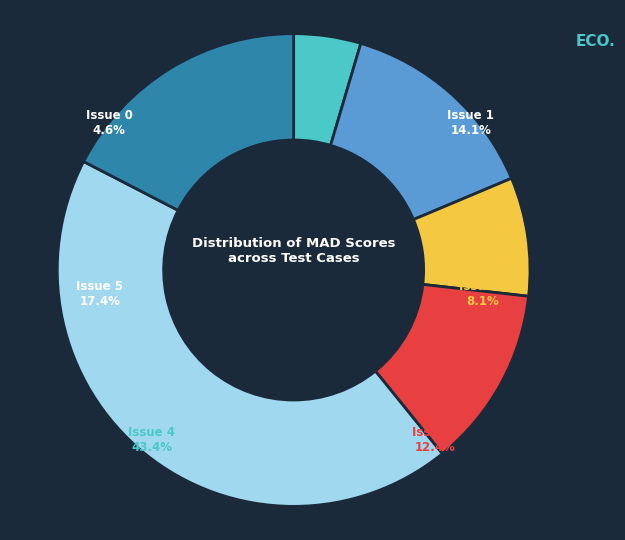

Is the sum of Issue 0 and Issue 4 greater than half?

No